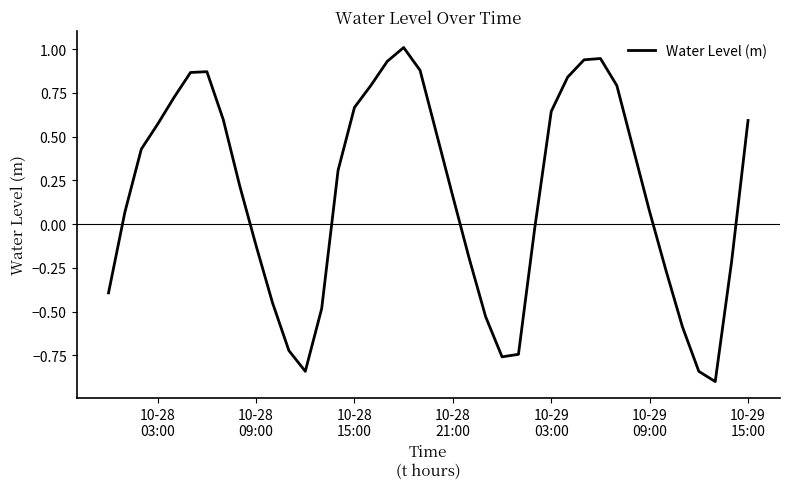

What is the minimum value shown in the chart?

-0.9